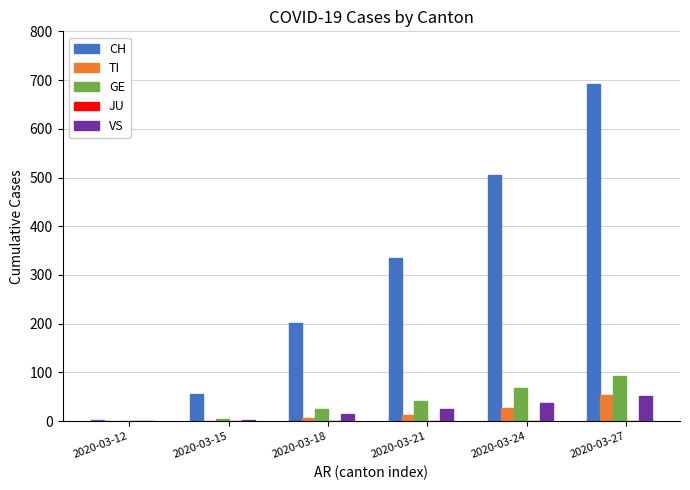

At which label does GE reach its peak?

2020-03-27